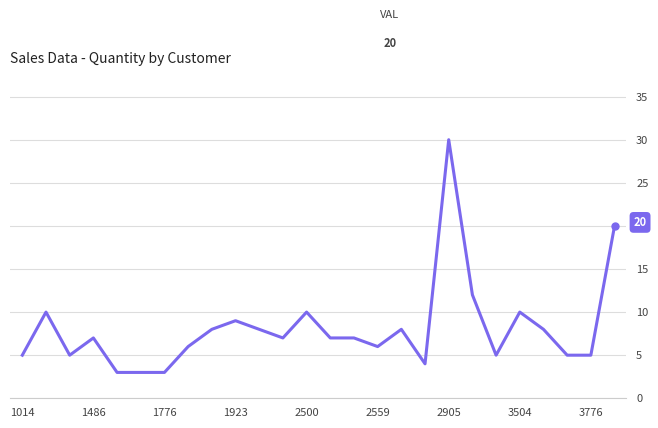

What is the smallest value displayed?

3